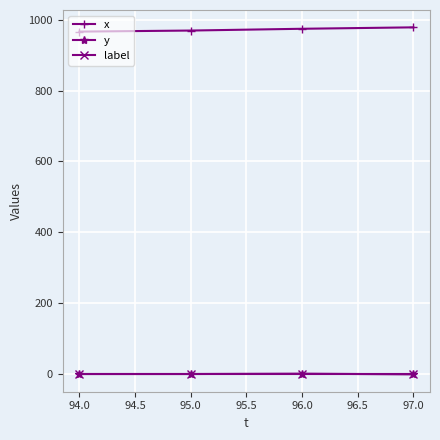

The x series shows 969 at 95.0. True or false?

True